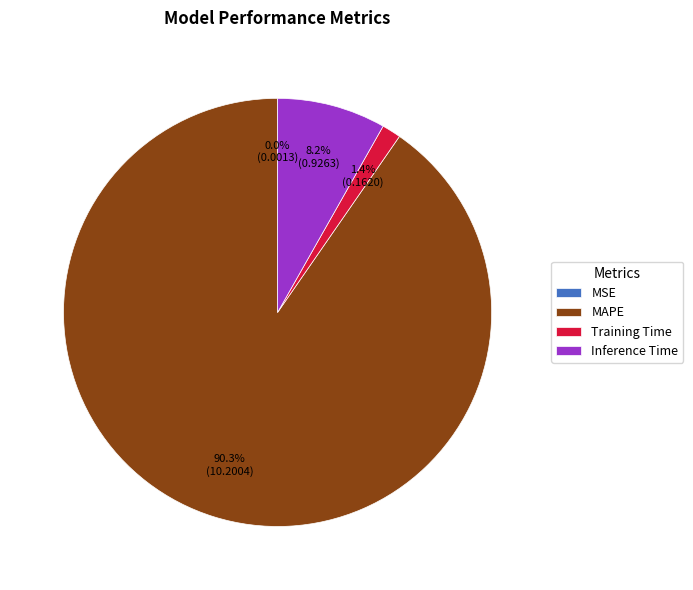

To the nearest percent, what is the difference between the MAPE and Inference Time slice percentages?

82%